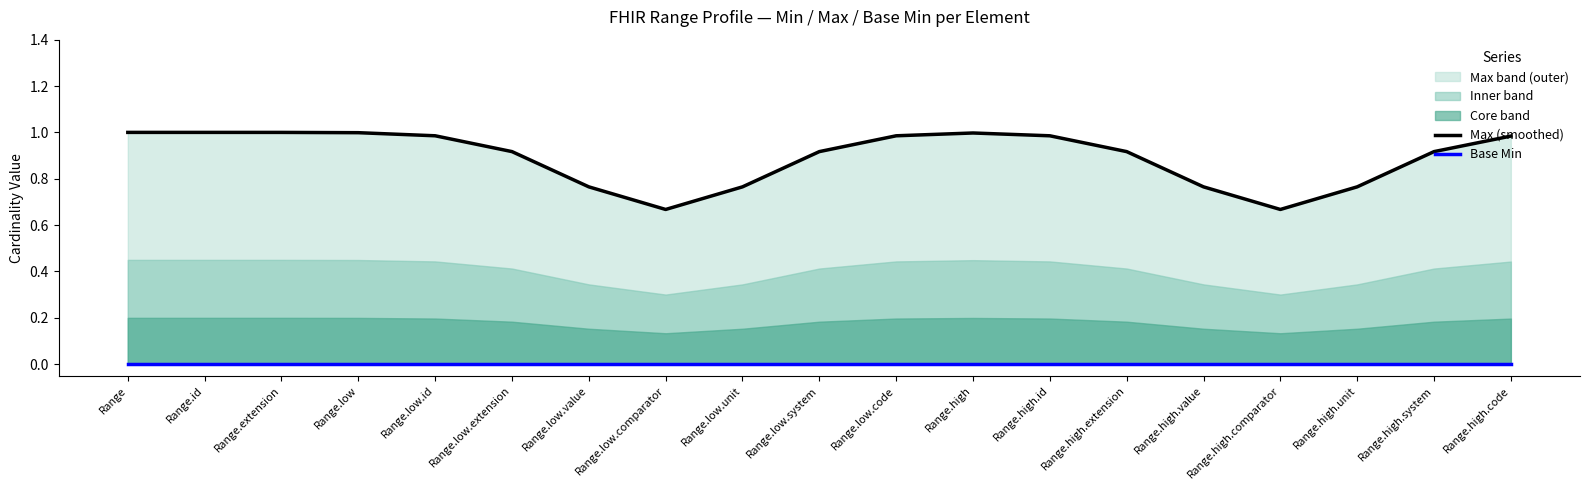

What is the value of the Max (smoothed) point at the 3rd from the left?

1.0